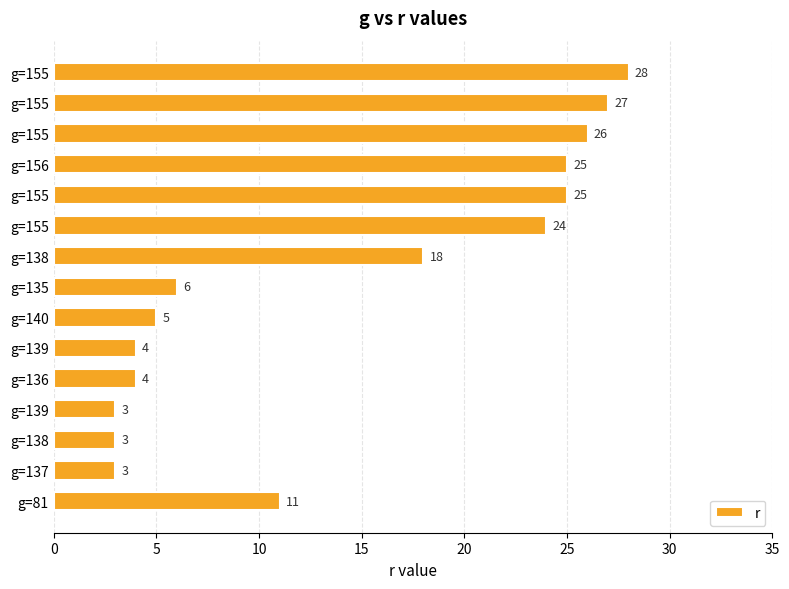

How many series are shown in this chart?

1